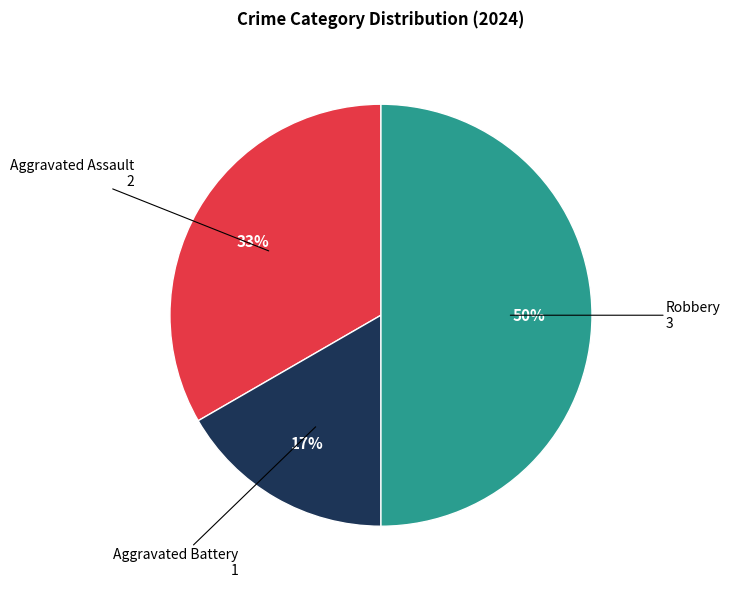

To the nearest percent, what is the average slice percentage?

33%